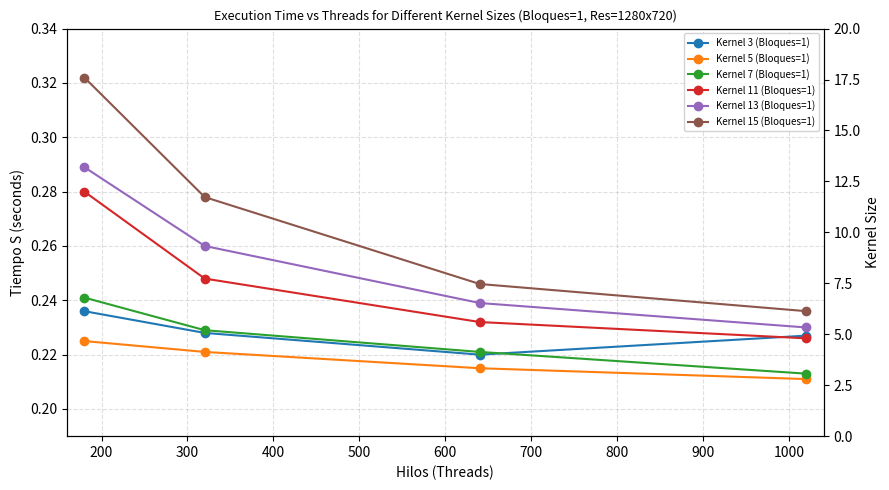

What is the average value of the Kernel 5 (Bloques=1) series?

0.2